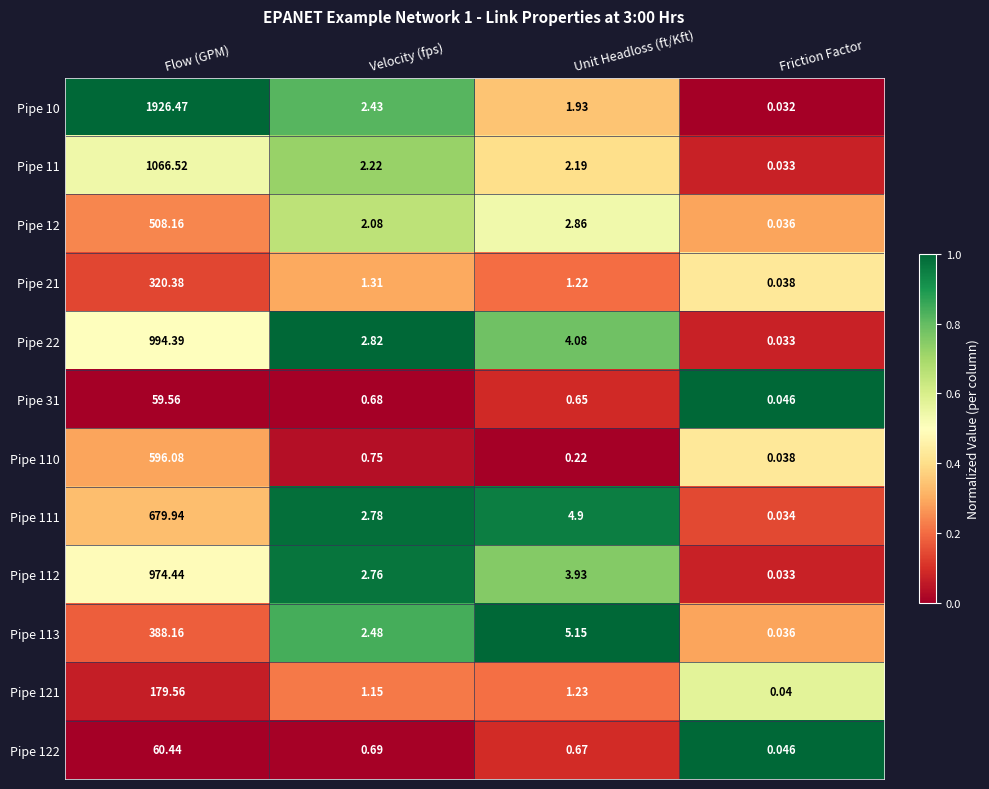

Count the number of categories in the chart.

4